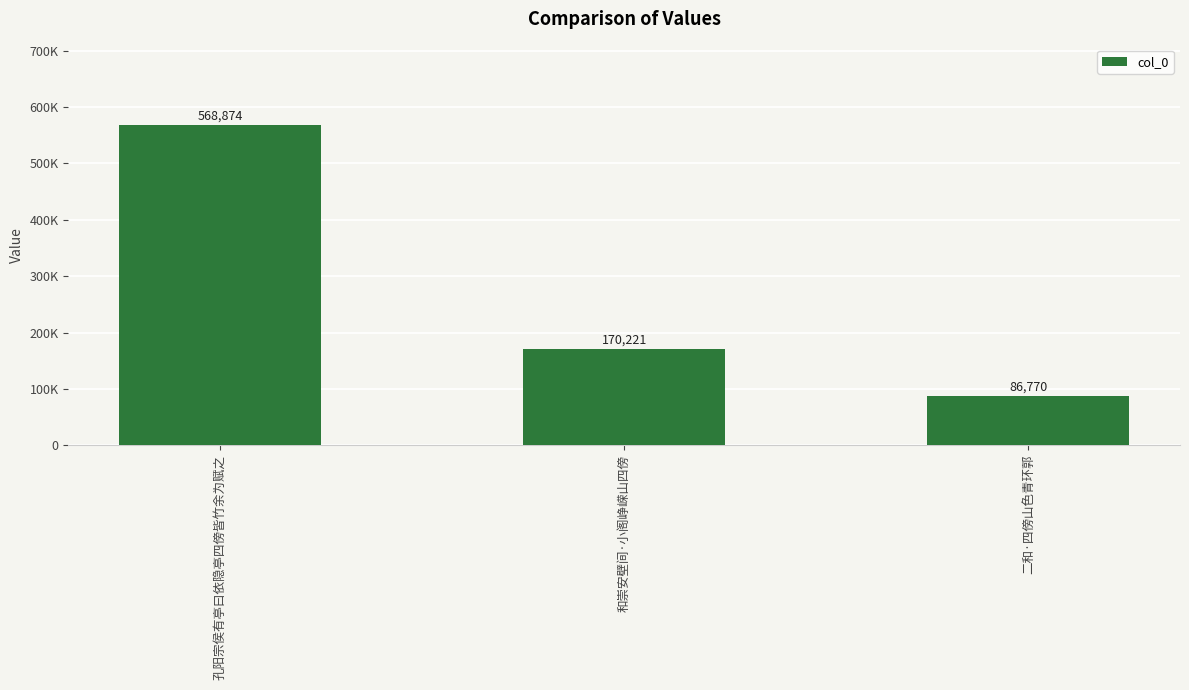

Rank the categories by value from highest to lowest.

孔阳宗侯有亭曰依隐亭四傍皆竹余为赋之, 和崇安壁间·小阁峥嵘山四傍, 二和·四傍山色青环郭